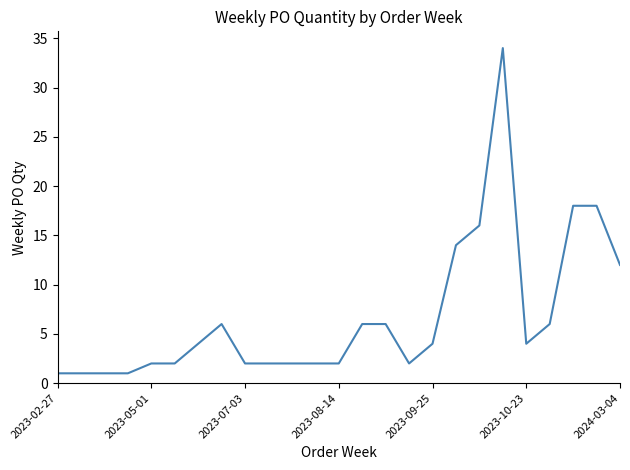

What is the difference between the maximum and minimum values?

33